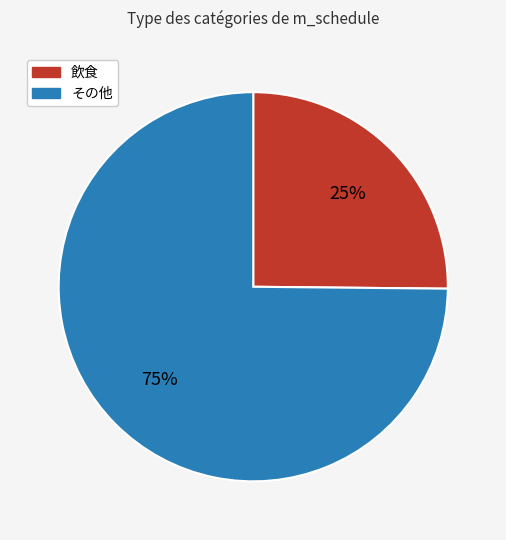

To the nearest percent, what is the combined percentage of 飲食 and その他?

100%